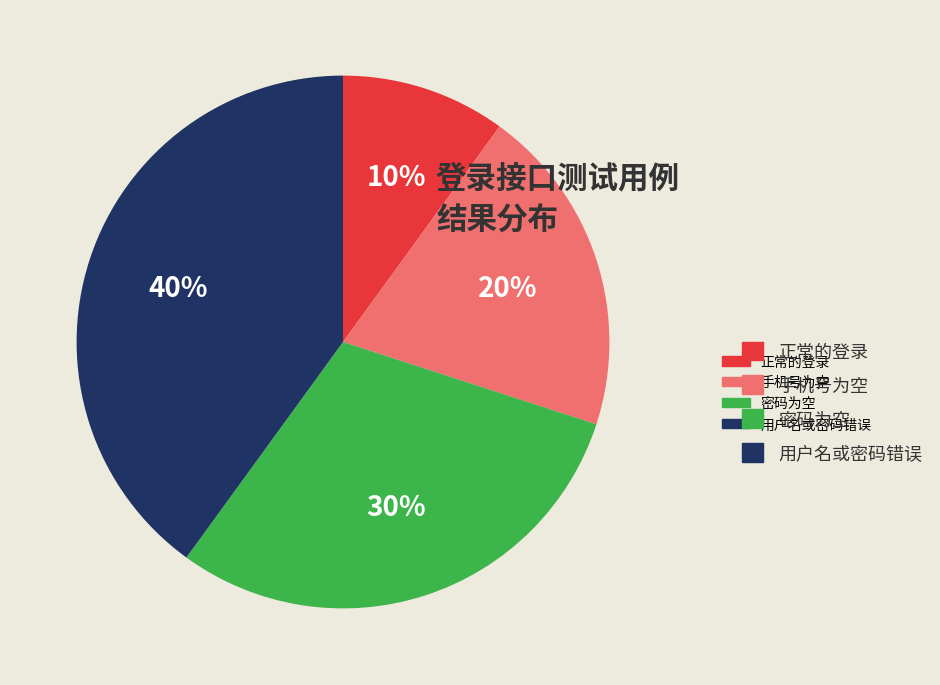

Count the number of slices in the pie.

4